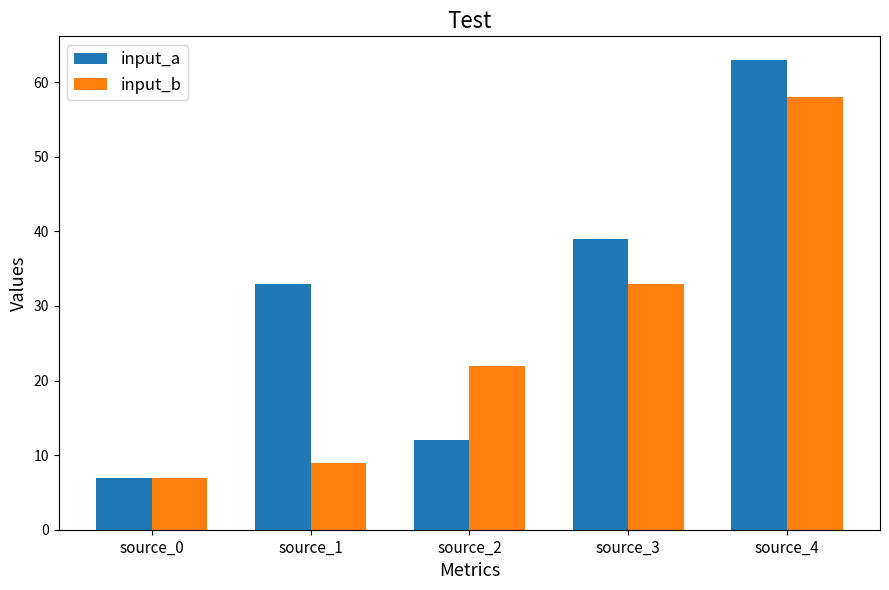

What is the value of the input_a bar at the 2nd from the left?

33